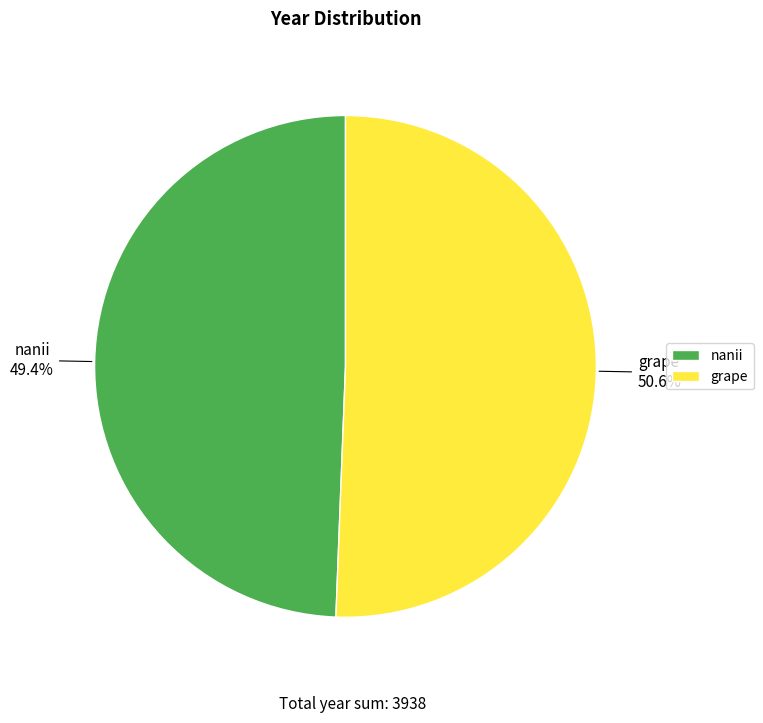

Is there any slice that represents more than half of the pie?

Yes